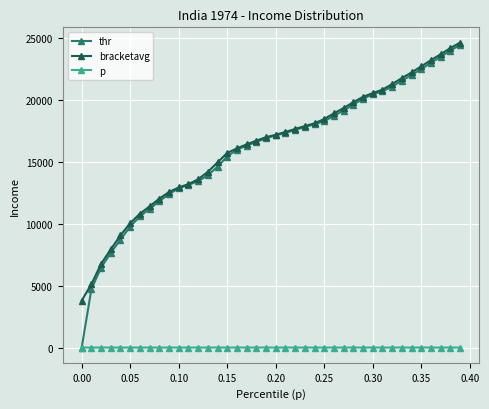

True or false: bracketavg and p intersect in this chart.

False